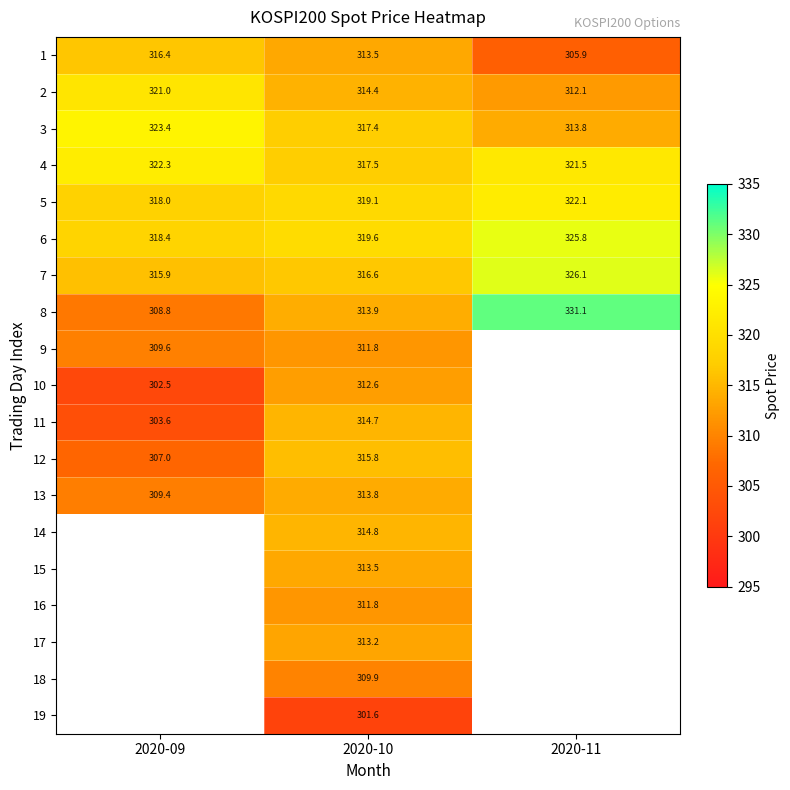

At which category is the sum across all series the highest?

2020-10